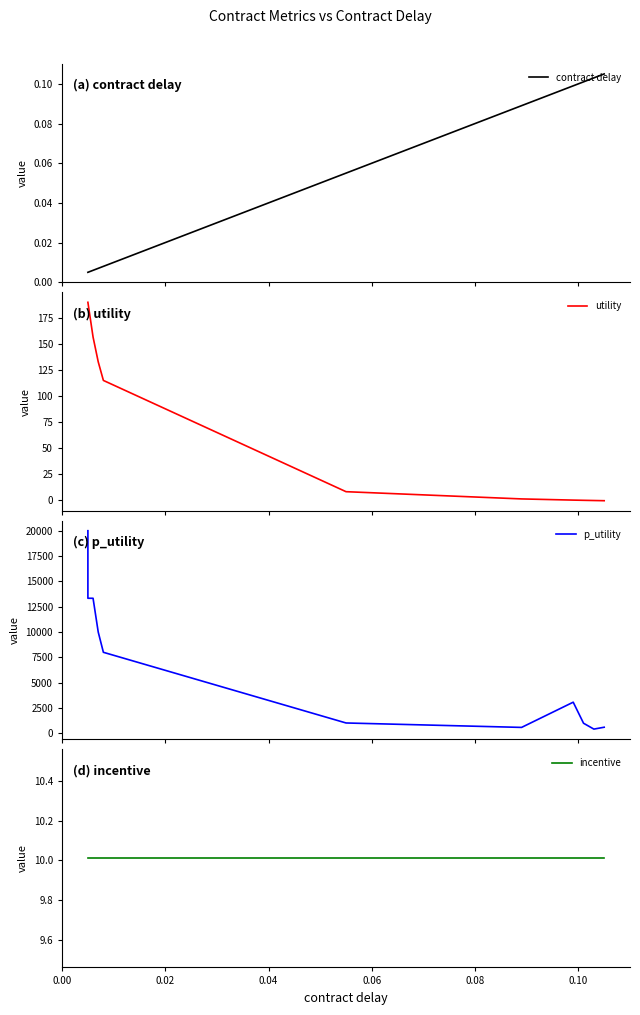

True or false: incentive has more than 1 interior local peaks.

False